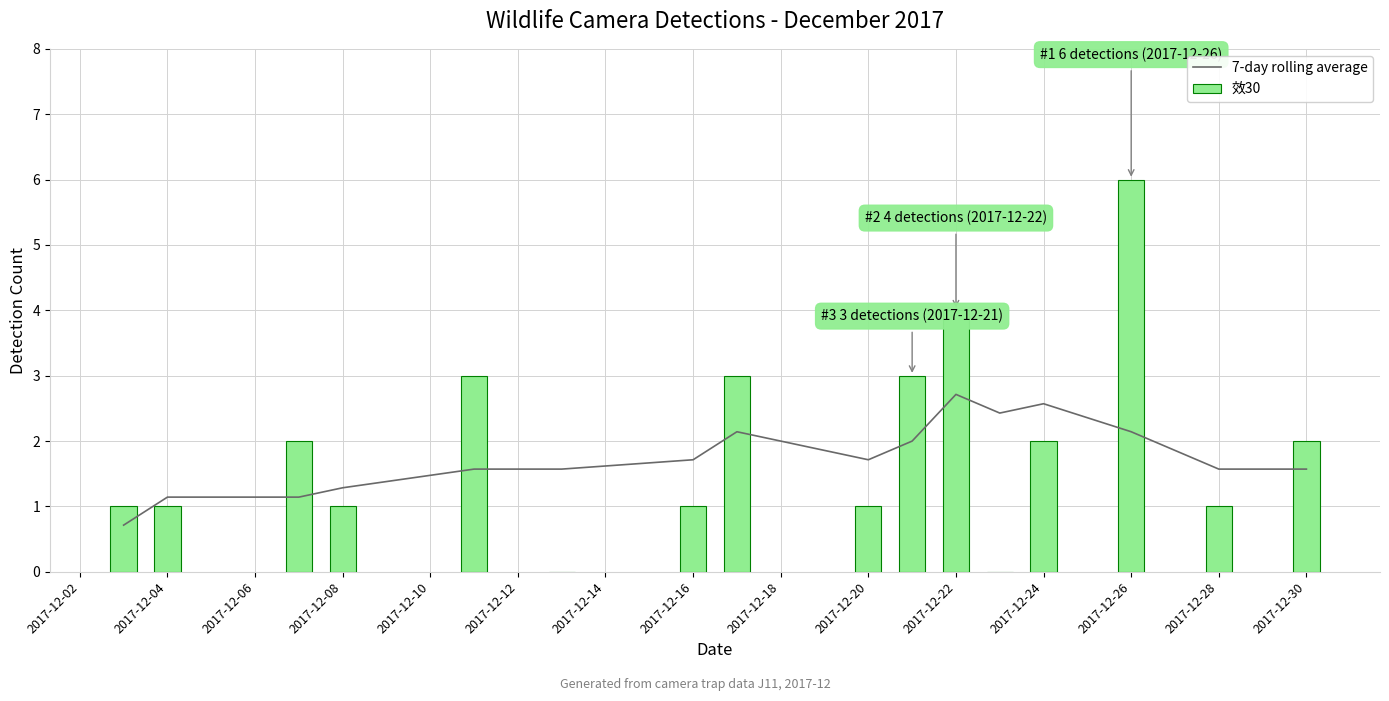

How many series are shown in this chart?

2